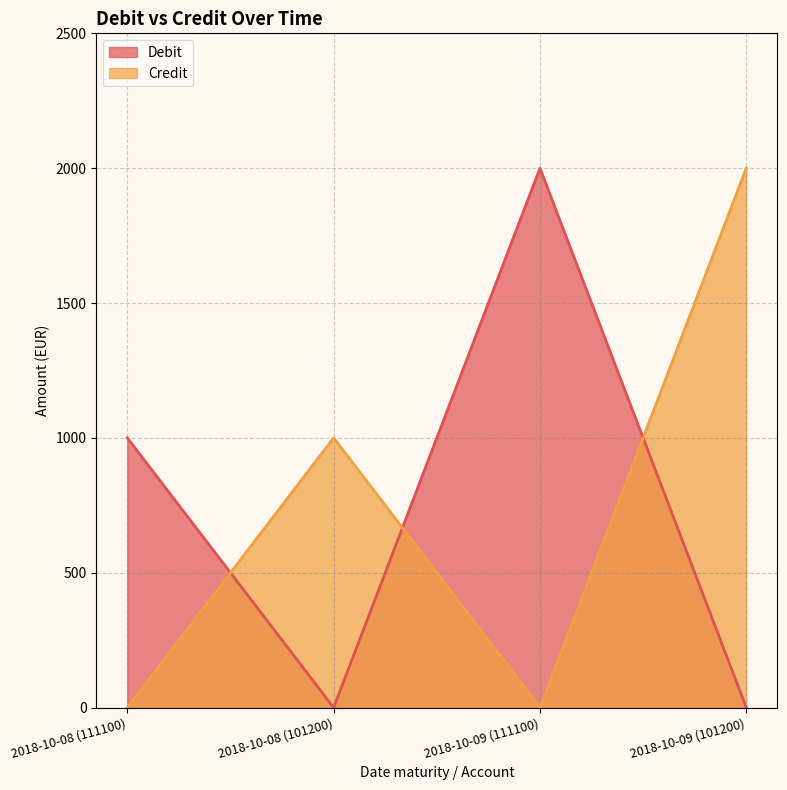

True or false: Credit and Debit intersect in this chart.

True